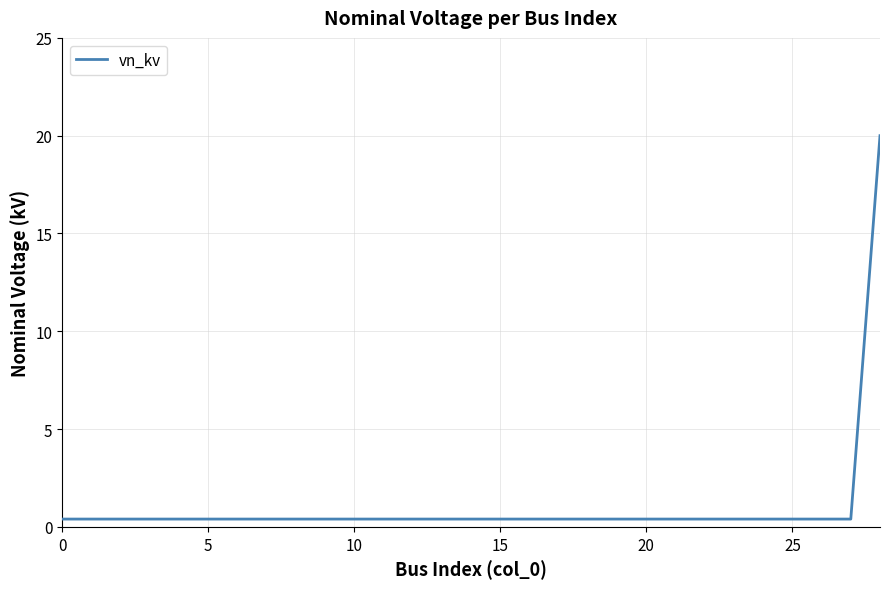

What is the maximum value shown in the chart?

20.0